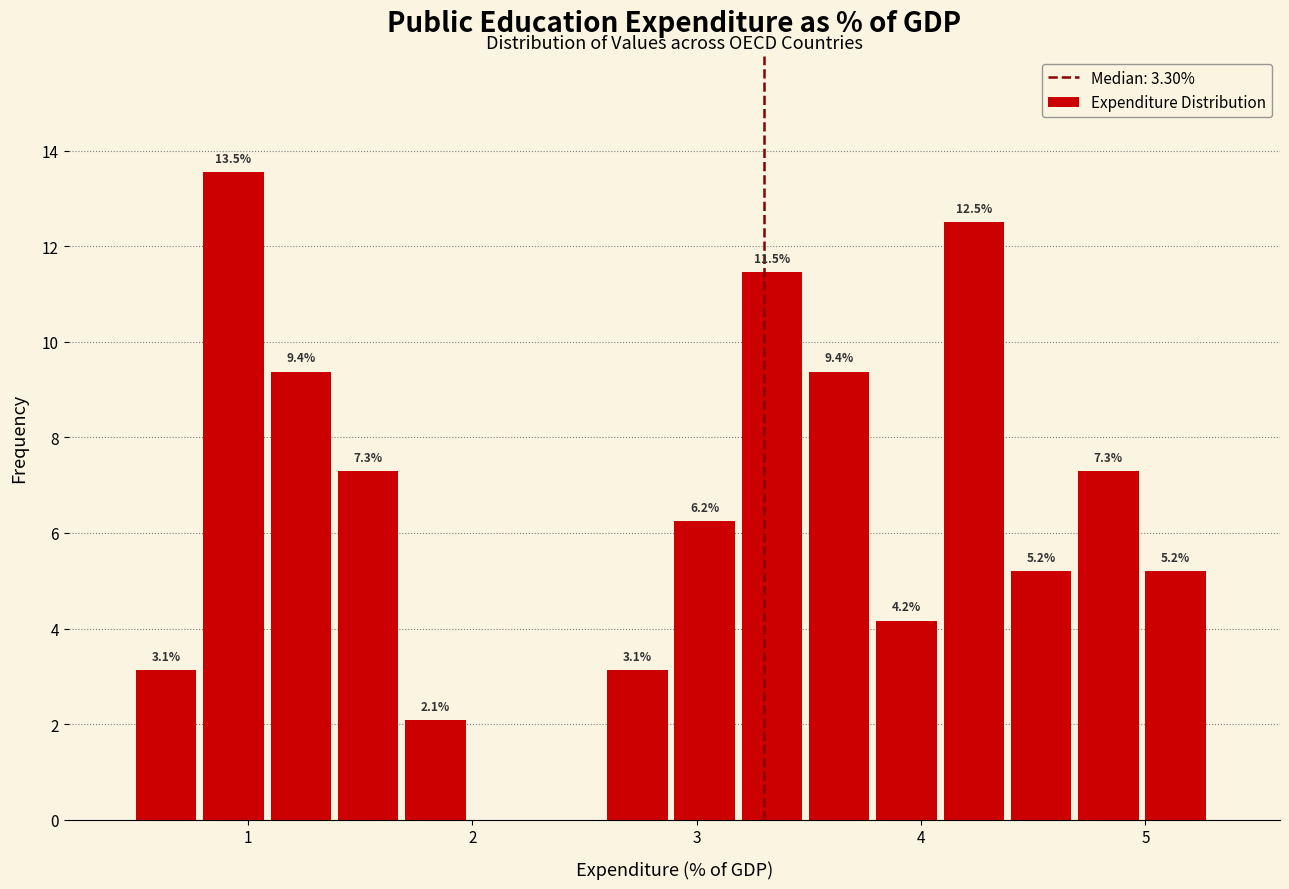

Around what value on the x-axis is the tallest bar? Give the approximate position of its centre, as read against the axis.

0.9